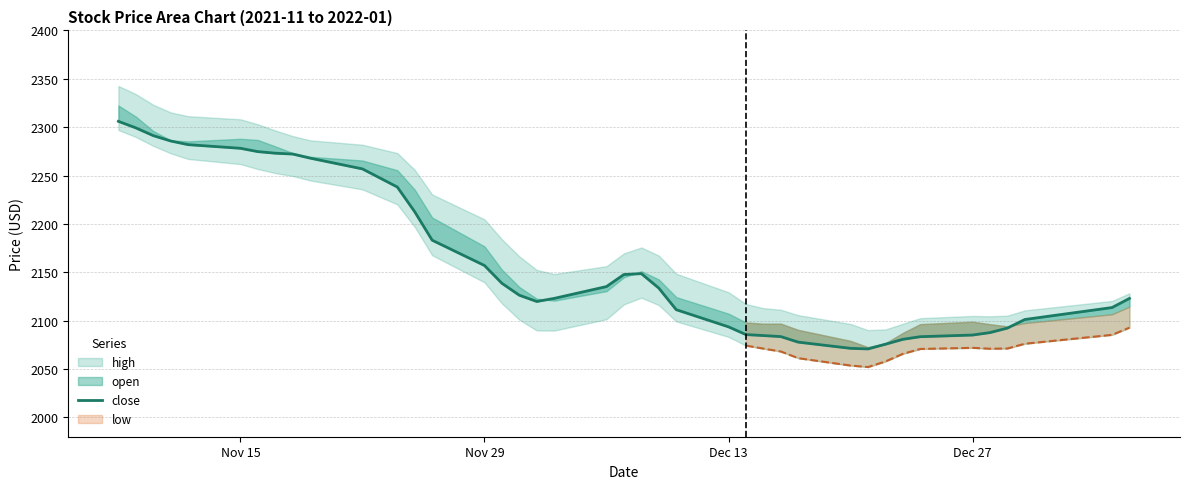

How many data points are less than 2133?

20